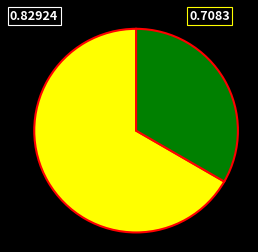

Does any single category account for the majority?

Yes